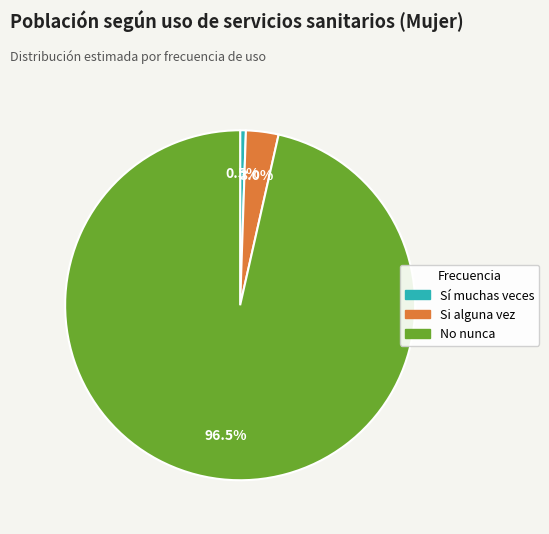

Which has a higher value, Si alguna vez or No nunca?

No nunca